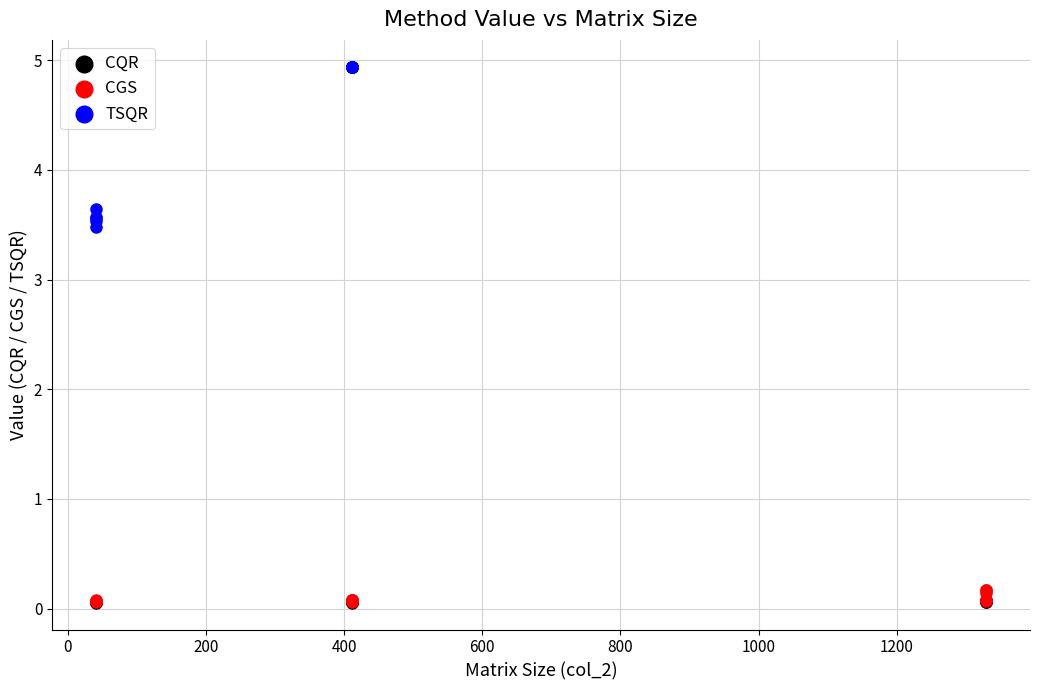

Which series has the largest Y range (max minus min)?

TSQR